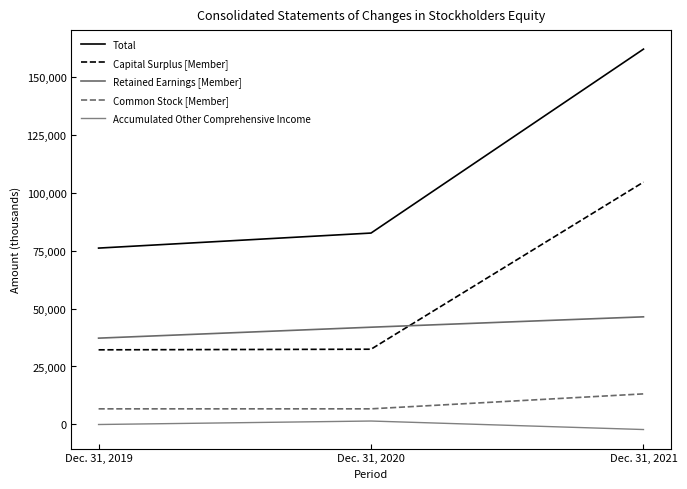

How many lines are shown in the chart?

5